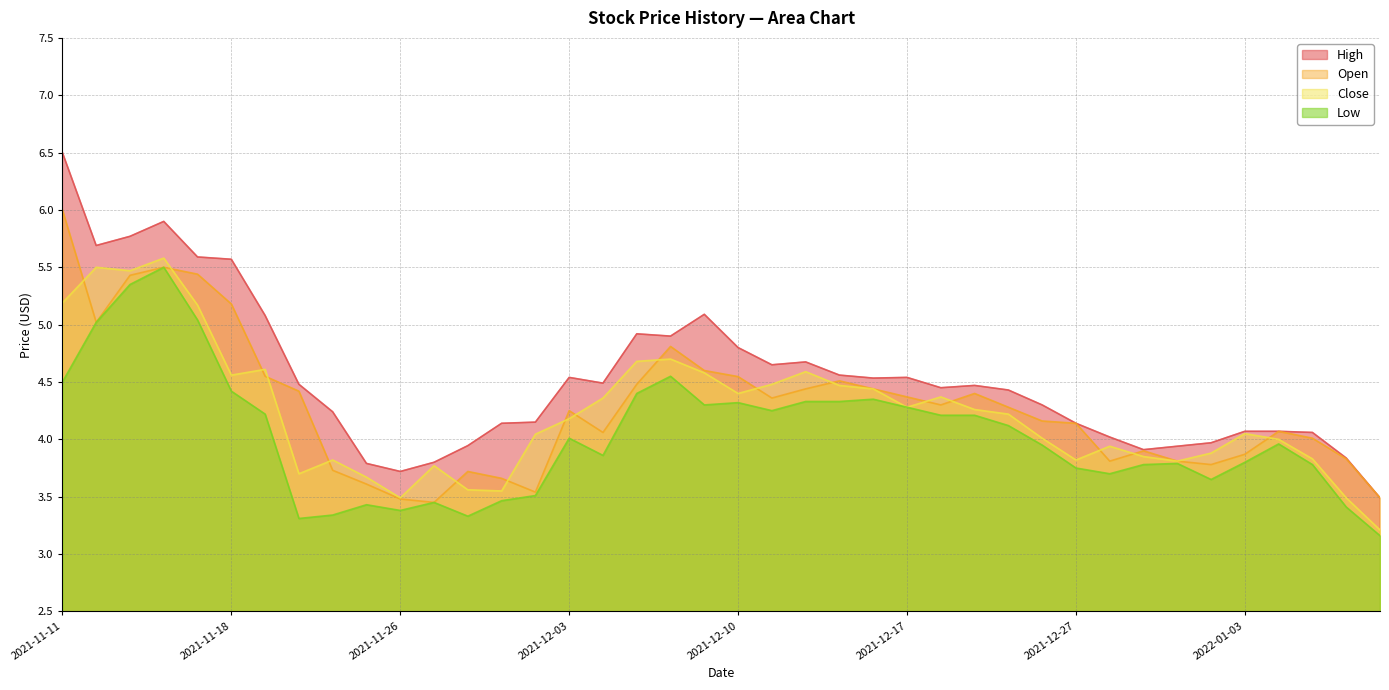

Reading left to right, list all the values displayed in this chart.

High: 6.5	5.7	5.8	5.9	5.6	5.6	5.1	4.5	4.2	3.8	3.7	3.8	3.9	4.1	4.2	4.5	4.5	4.9	4.9	5.1	4.8	4.7	4.7	4.6	4.5	4.5	4.5	4.5	4.4	4.3	4.1	4.0	3.9	3.9	4.0	4.1	4.1	4.1	3.8	3.5
Open: 6.0	5.0	5.4	5.5	5.4	5.2	4.5	4.4	3.7	3.6	3.5	3.5	3.7	3.7	3.5	4.2	4.1	4.5	4.8	4.6	4.5	4.4	4.4	4.5	4.4	4.4	4.3	4.4	4.3	4.2	4.1	3.8	3.9	3.8	3.8	3.9	4.1	4.0	3.8	3.5
Close: 5.2	5.5	5.5	5.6	5.2	4.6	4.6	3.7	3.8	3.7	3.5	3.8	3.6	3.5	4.0	4.2	4.4	4.7	4.7	4.6	4.4	4.5	4.6	4.5	4.4	4.3	4.4	4.3	4.2	4.0	3.8	3.9	3.9	3.8	3.9	4.0	4.0	3.8	3.5	3.2
Low: 4.5	5.0	5.3	5.5	5.0	4.4	4.2	3.3	3.3	3.4	3.4	3.5	3.3	3.5	3.5	4.0	3.9	4.4	4.5	4.3	4.3	4.2	4.3	4.3	4.3	4.3	4.2	4.2	4.1	4.0	3.8	3.7	3.8	3.8	3.6	3.8	4.0	3.8	3.4	3.2